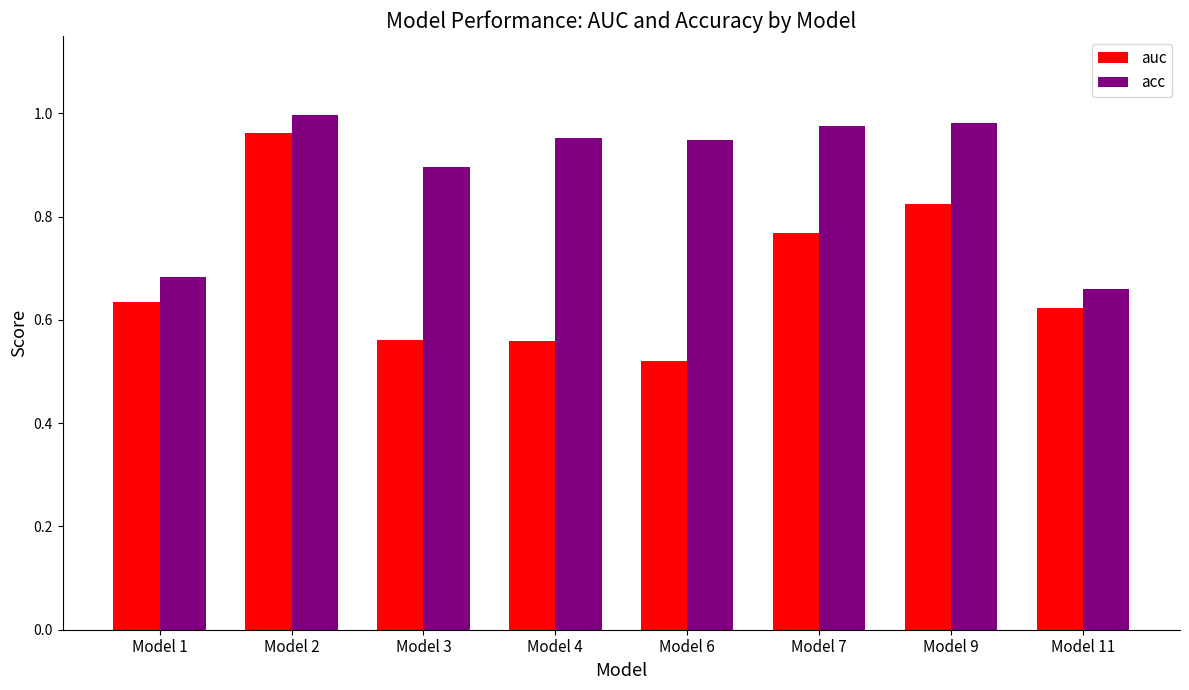

Is it true that acc equals 0.4 at Model 7?

False